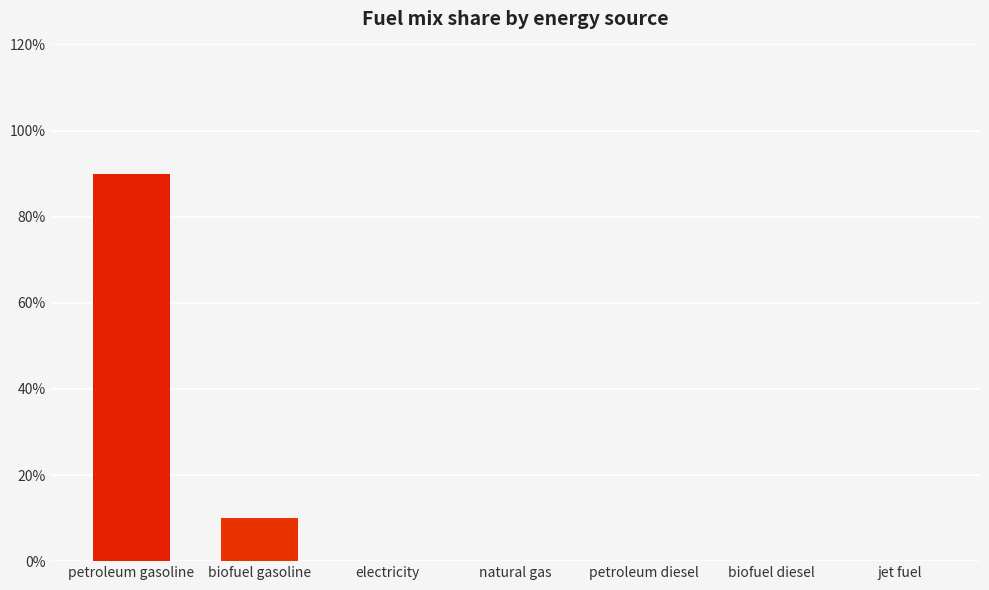

Where is the data nearest to the value 0?

electricity